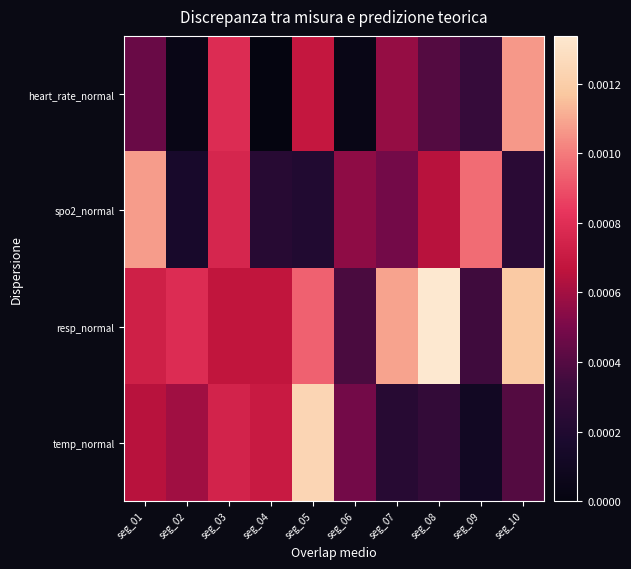

At how many categories does at least one series exceed 0?

10